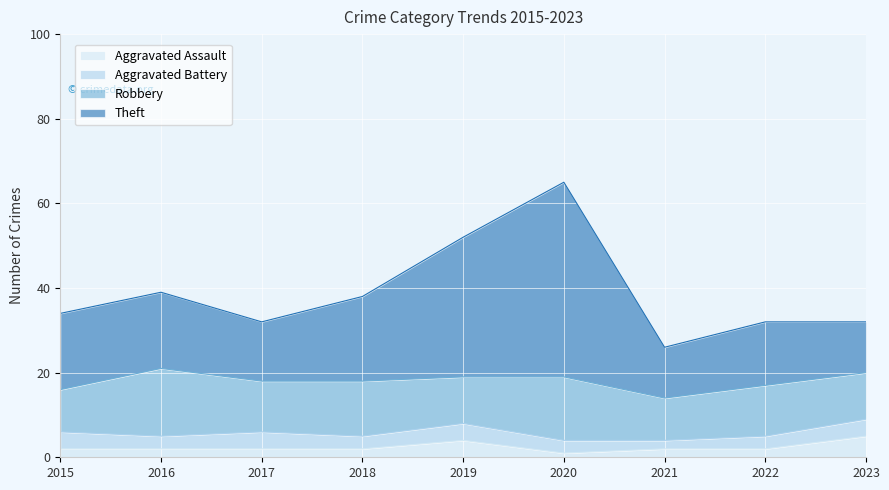

True or false: Aggravated Assault and Theft cross at least once.

False